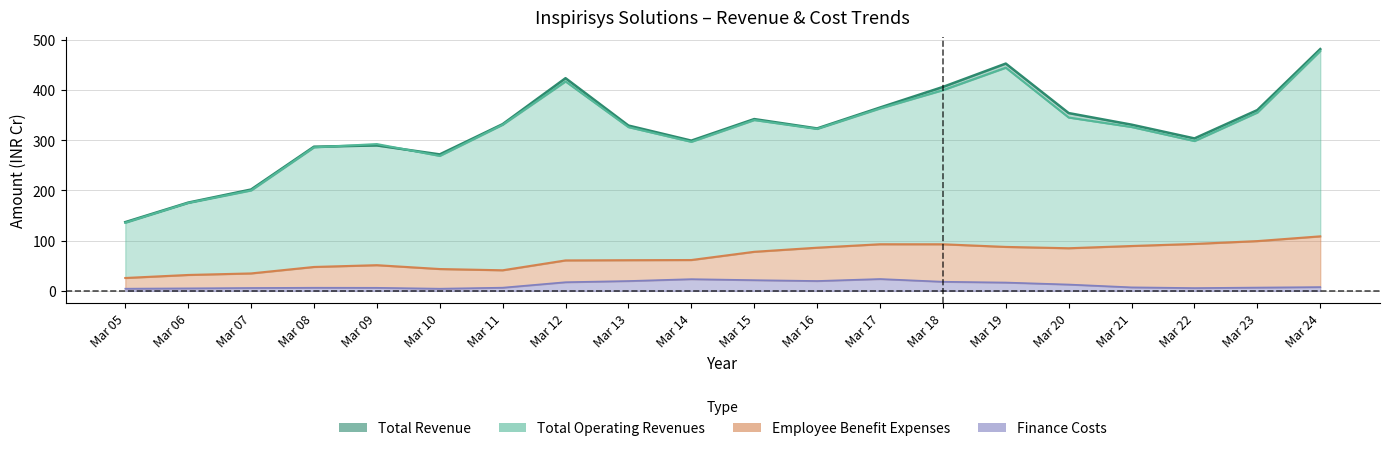

At Mar 14, list the series in order from smallest to largest.

Finance Costs, Employee Benefit Expenses, Total Operating Revenues, Total Revenue